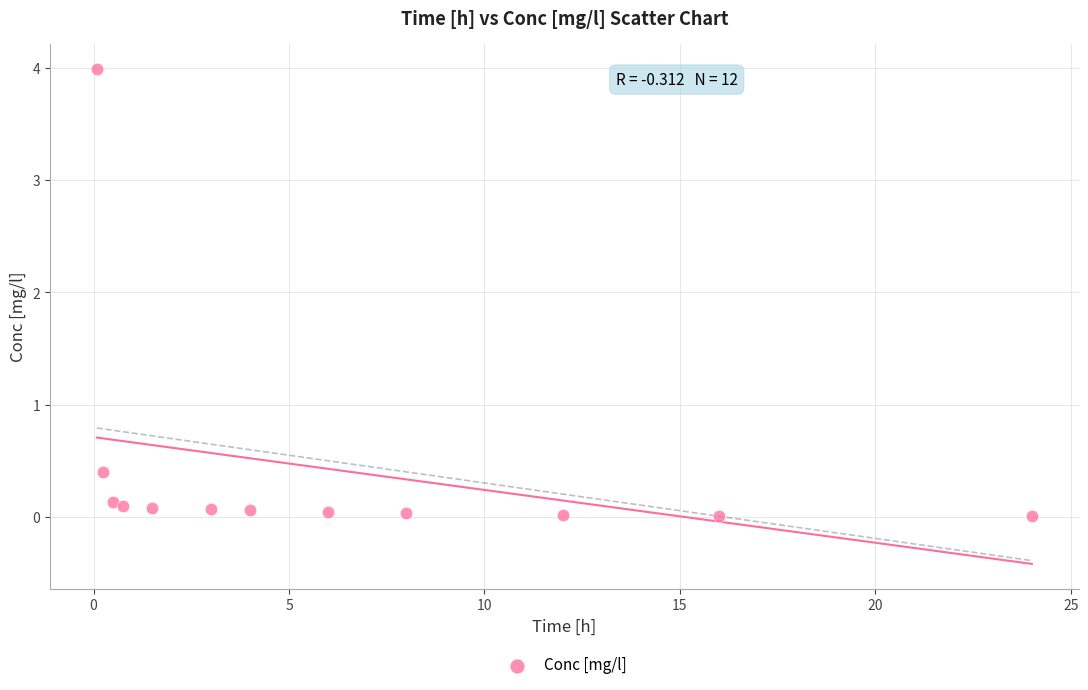

What Y value in the scatter plot is closest to 1?

0.4